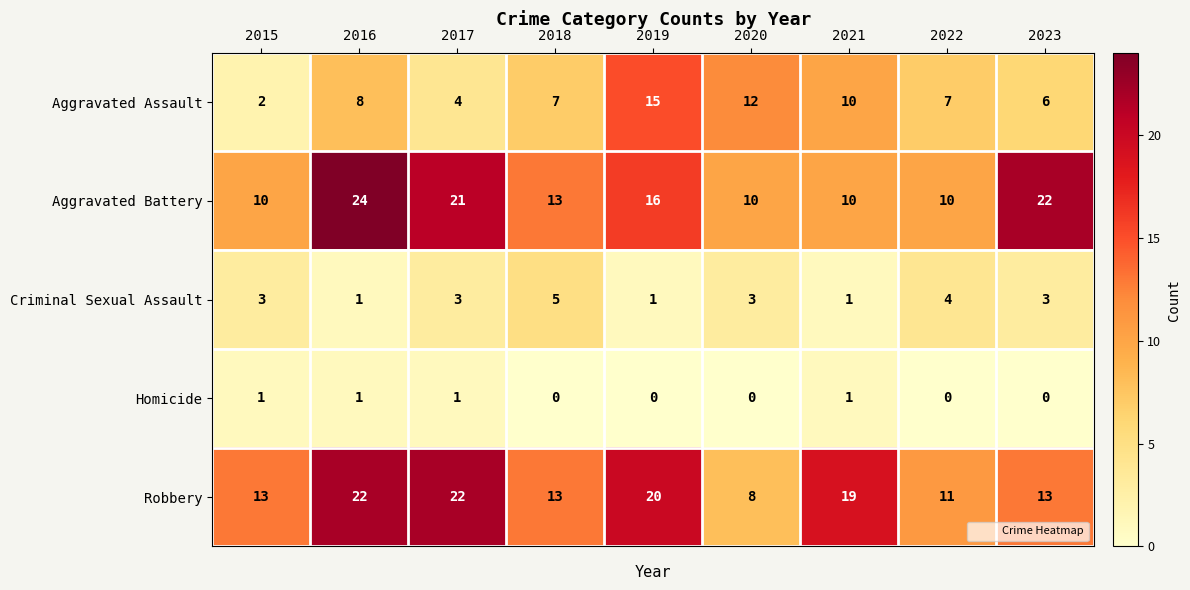

Rank the series at 2022 from lowest to highest value.

Homicide, Criminal Sexual Assault, Aggravated Assault, Aggravated Battery, Robbery